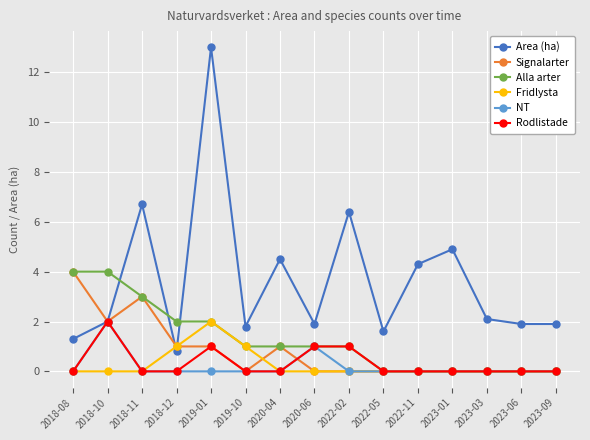

Where is the first local maximum for Area (ha)?

2018-11